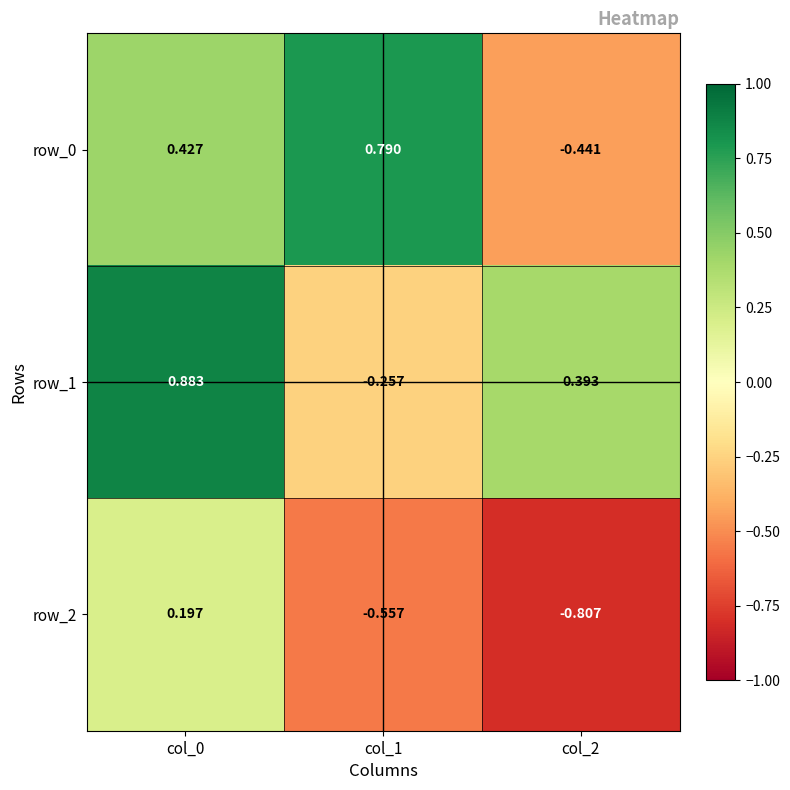

Is the value of row_0 at col_1 greater than the value of row_2 at col_1?

Yes